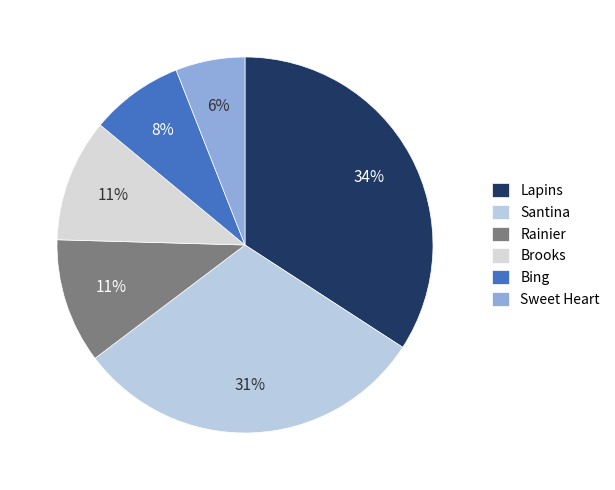

Count the number of slices in the pie.

6